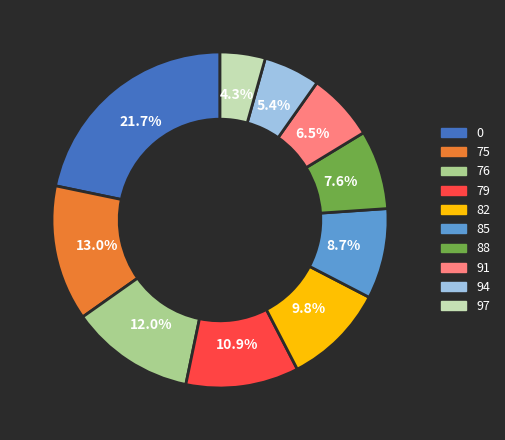

To the nearest percent, what is the difference between the largest and smallest slice percentages?

17%